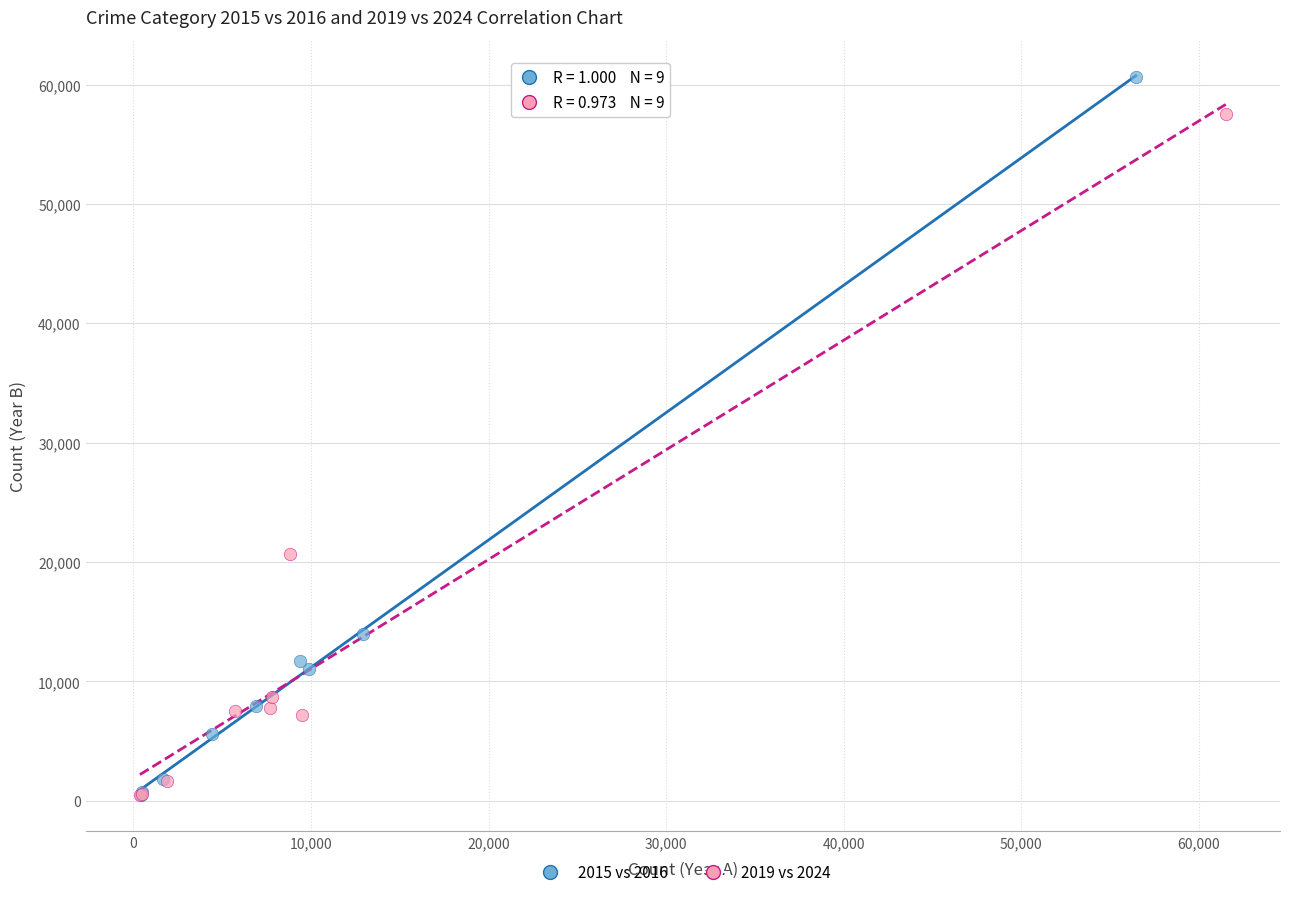

Which series has the widest spread of Y values?

2015 vs 2016